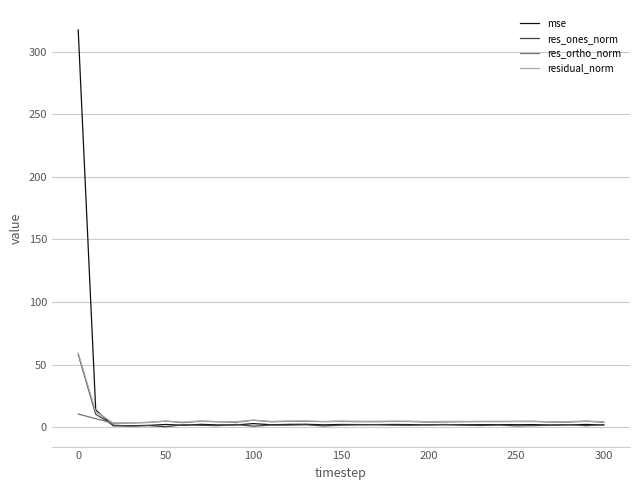

At how many categories does at least one series exceed 268?

1